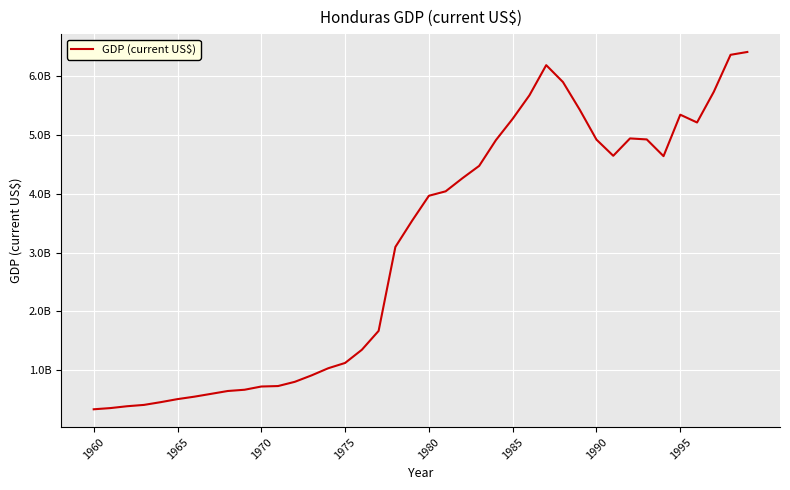

Does the chart display data point markers on the line(s)?

No